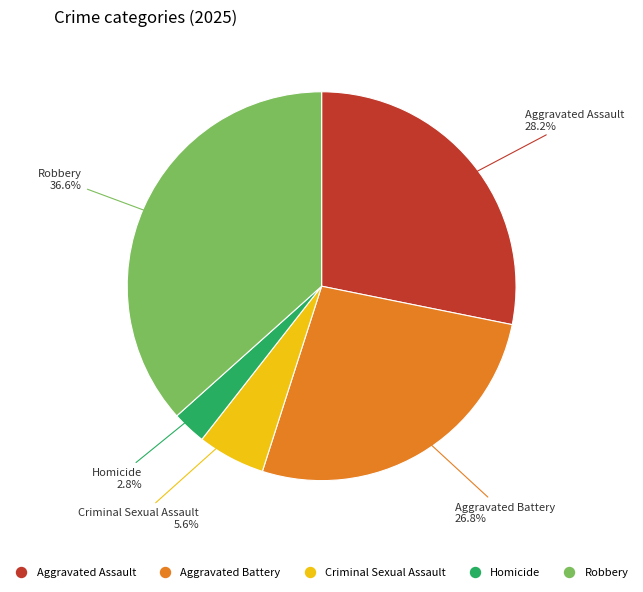

Is it true that Aggravated Battery is 17% of the pie?

False